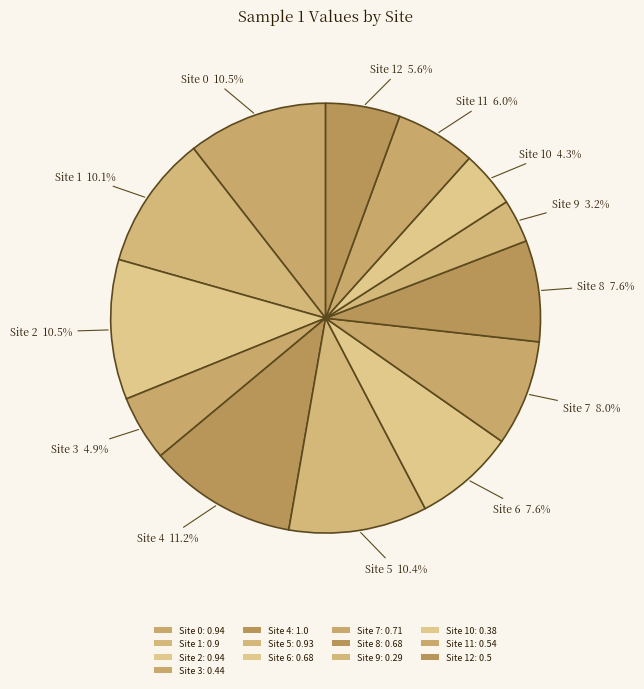

Count the number of slices in the pie.

13